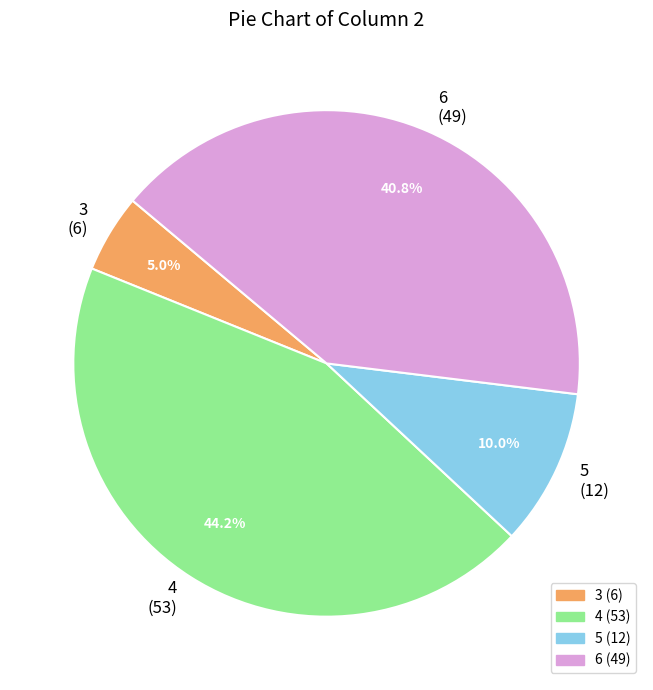

Does 6 account for over 50% of the chart?

No